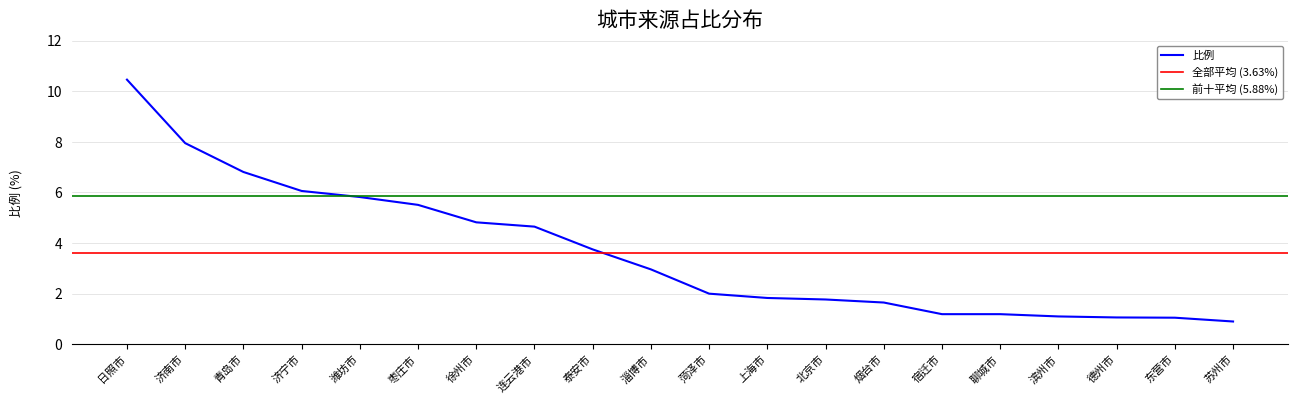

Approximately how many times larger is the value at 上海市 compared to 烟台市?

1.1